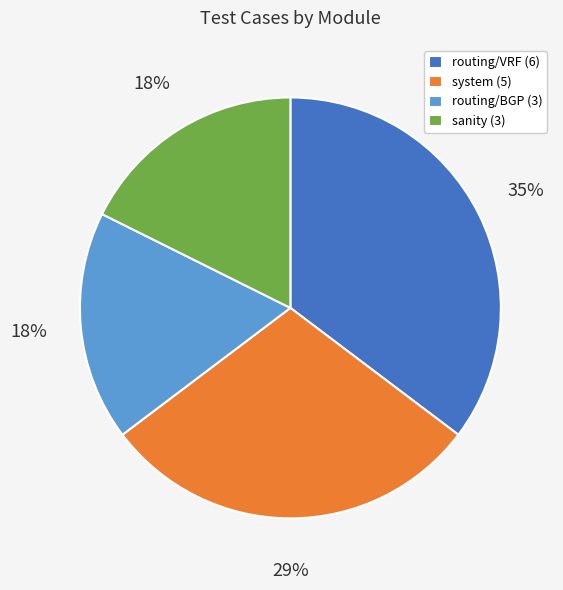

How many segments does this pie chart have?

4